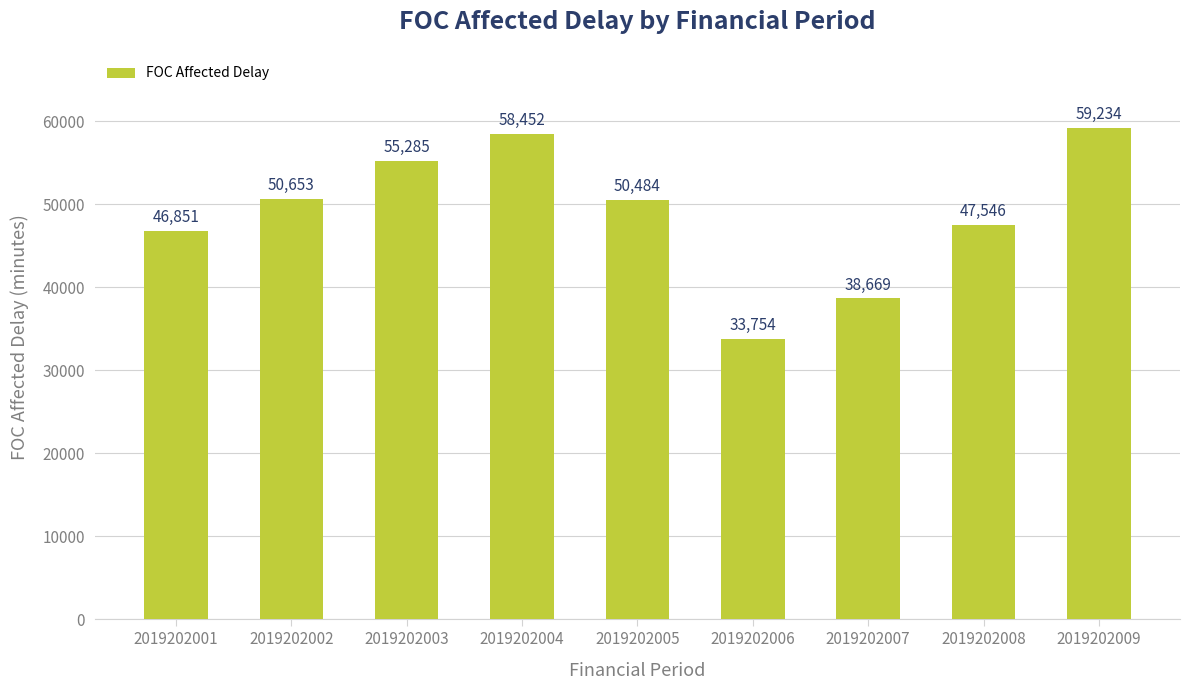

True or false: the data shows 59008.1 at 2019202006.

False